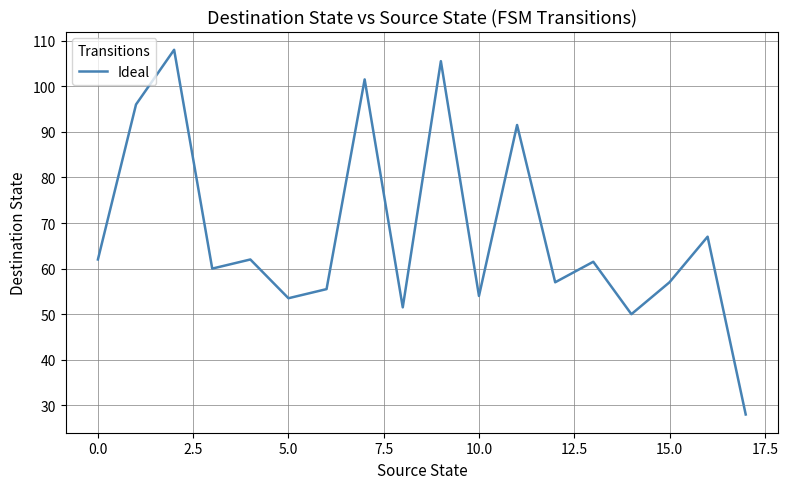

Count the number of categories in the chart.

18